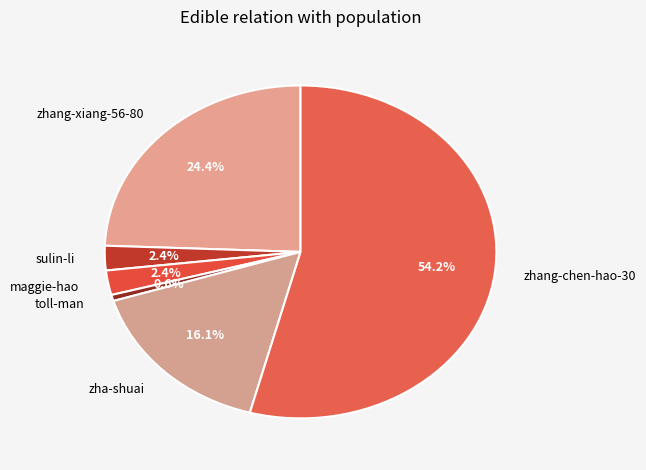

The toll-man slice represents 1% of the pie. True or false?

True